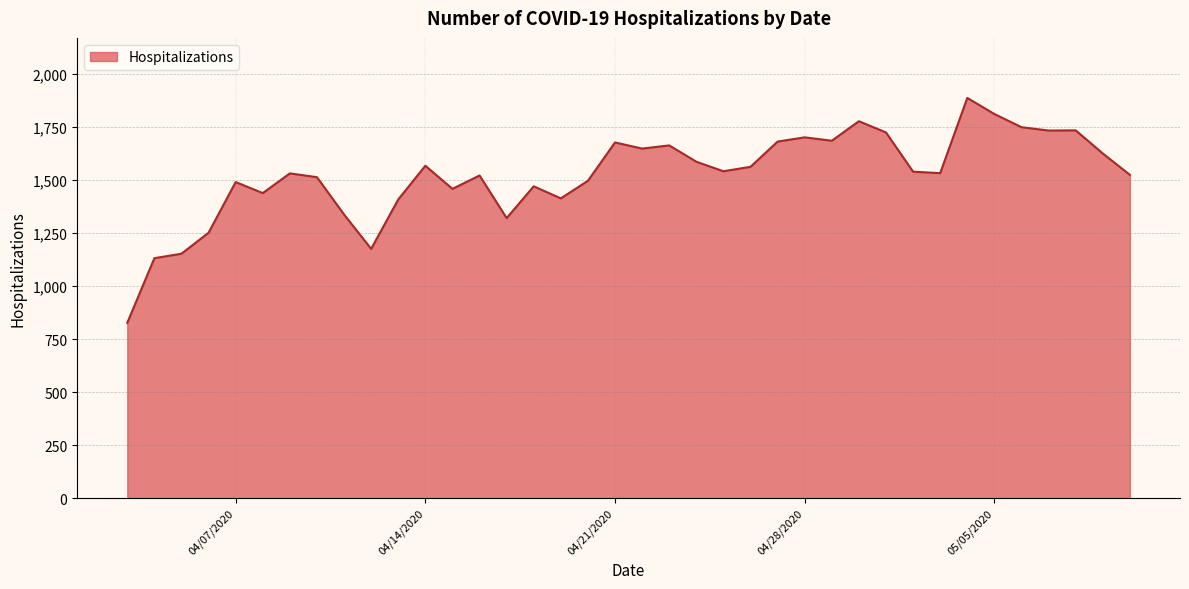

What is the difference between the maximum and minimum values?

1061